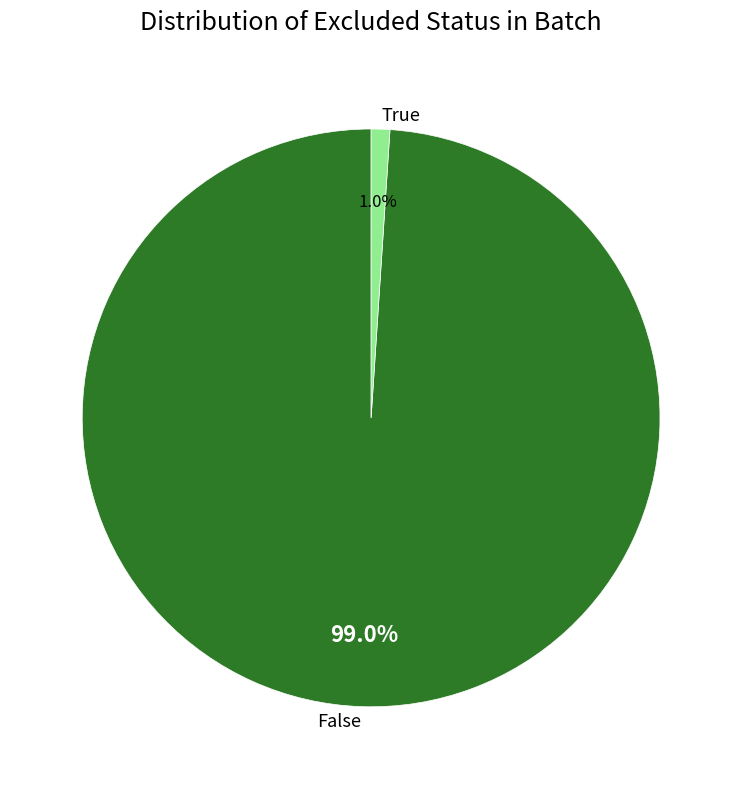

Is there any slice that represents more than half of the pie?

Yes